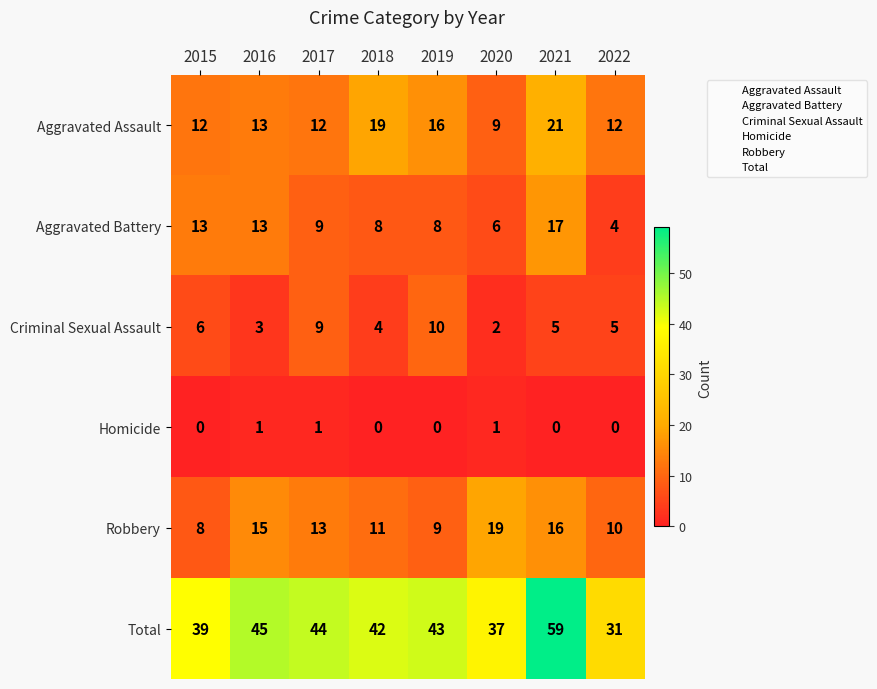

Which series has the widest spread of values?

Total